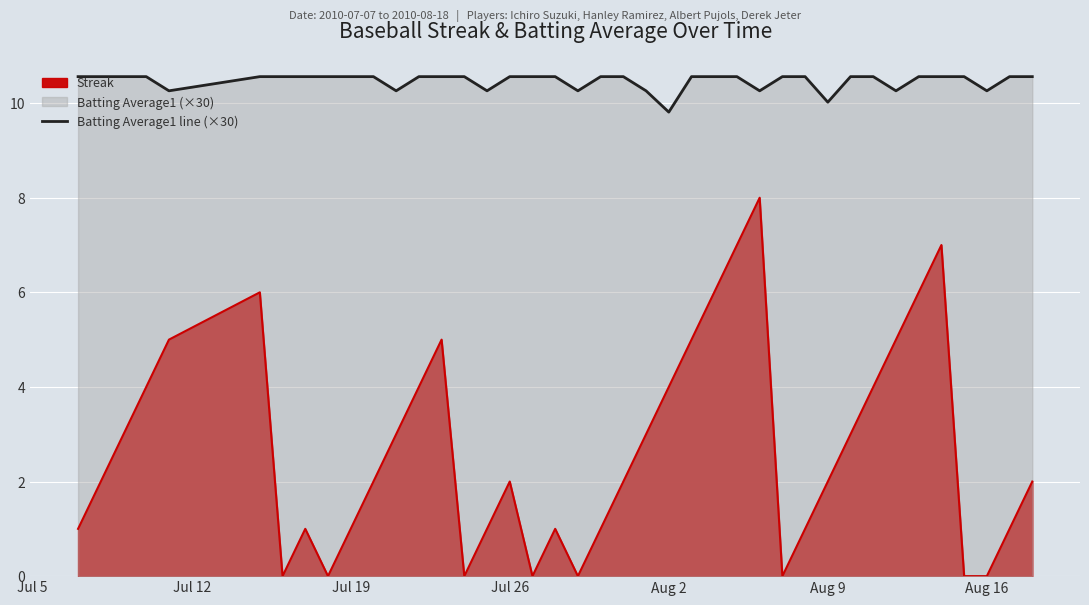

Reading left to right, extract all data points from this chart.

10.6	10.6	10.6	10.6	10.3	10.6	10.6	10.6	10.6	10.6	10.6	10.3	10.6	10.6	10.6	10.3	10.6	10.6	10.6	10.3	10.6	10.6	10.3	9.8	10.6	10.6	10.6	10.3	10.6	10.6	10.0	10.6	10.6	10.3	10.6	10.6	10.6	10.3	10.6	10.6